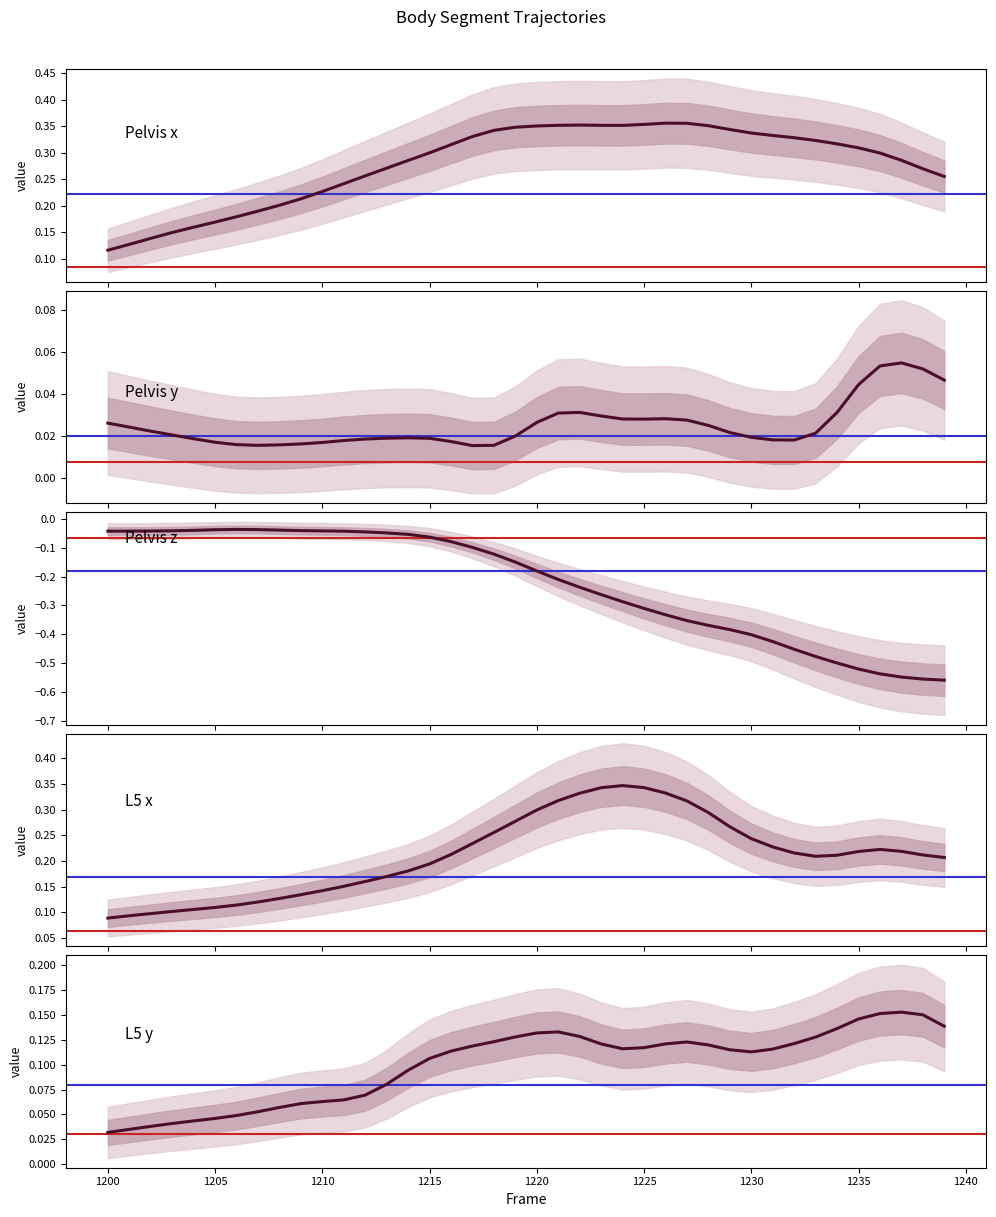

What is the sum of all Pelvis y values?

1.0